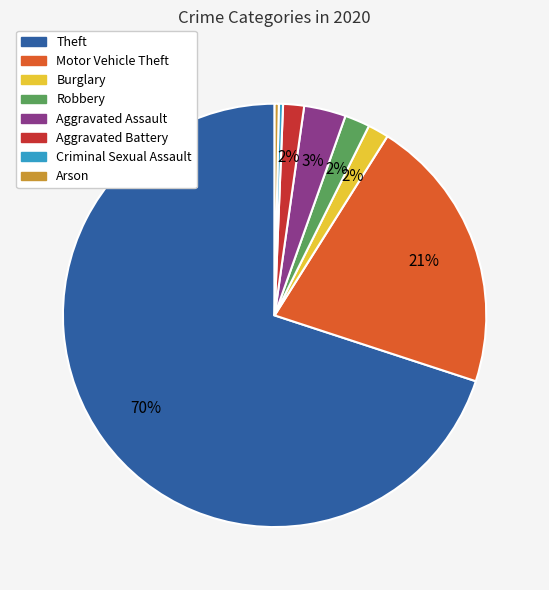

Count the number of slices in the pie.

8